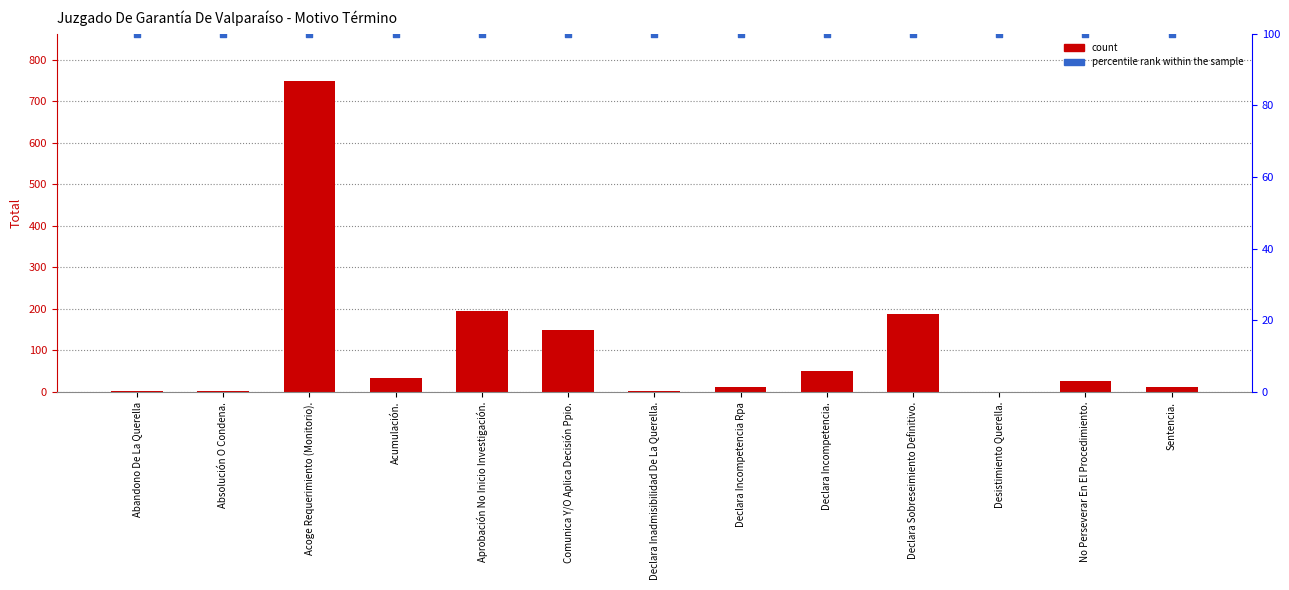

Is the value of Total at Desistimiento Querella. greater than the value of percentile rank within the sample at Comunica Y/O Aplica Decisión Ppio.?

No